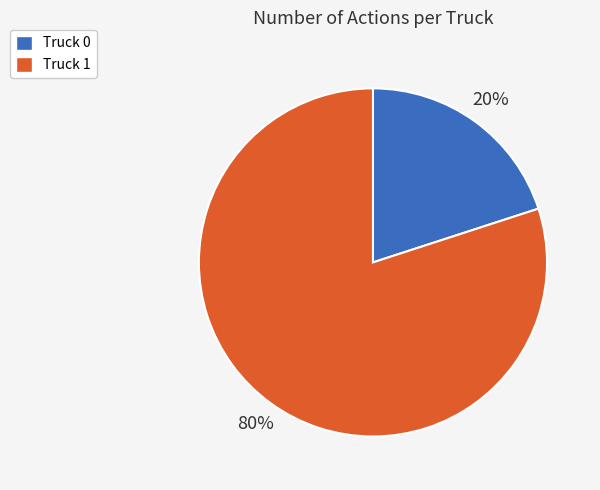

What is the largest slice in the pie chart?

Truck 1